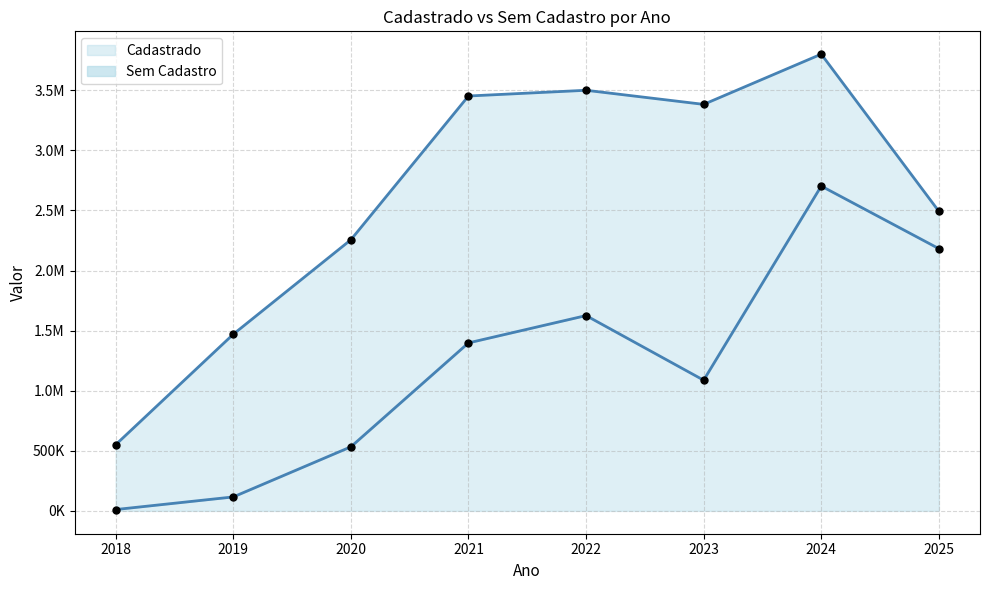

Which series reaches the minimum Y coordinate?

Cadastrado